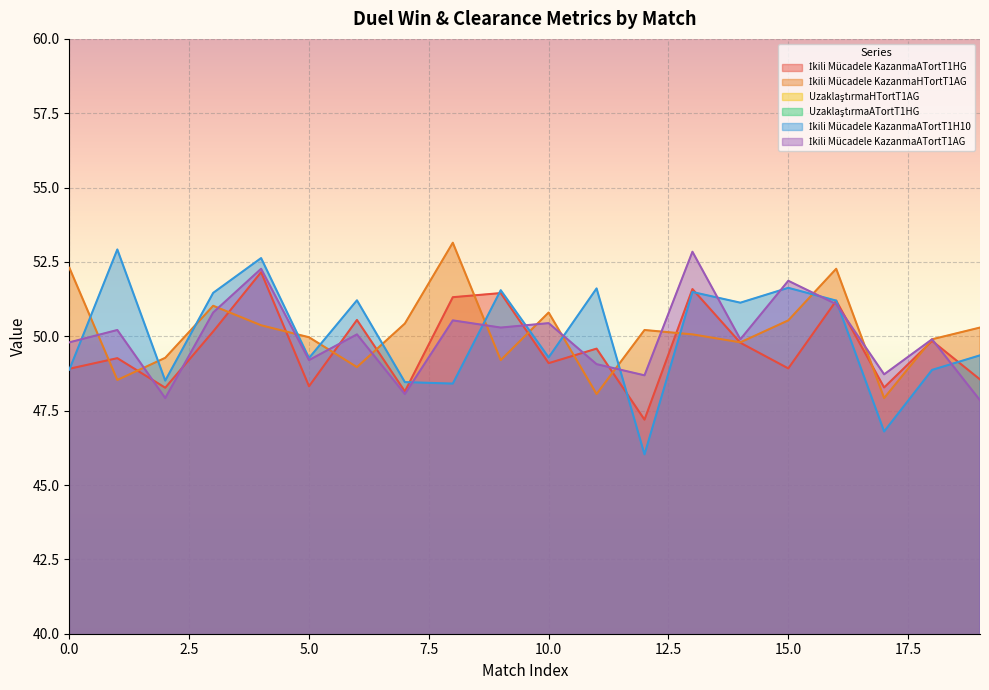

Which category has the highest value in the İkili Mücadele KazanmaATortT1H10 series?

1